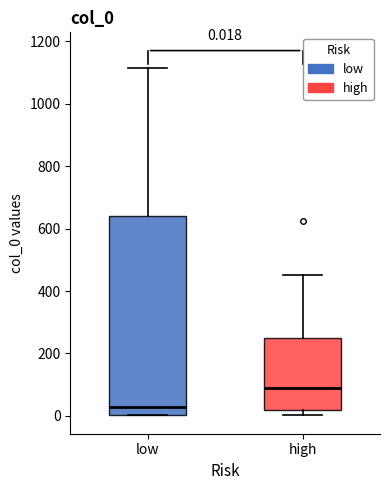

Which box's median line is the lowest?

low